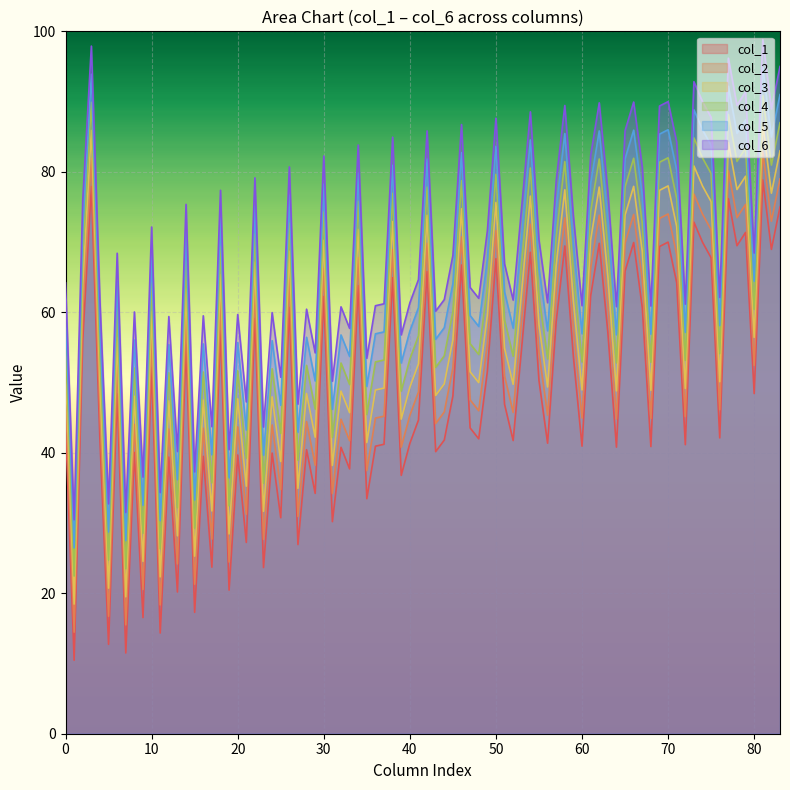

True or false: col_2 and col_4 intersect in this chart.

False